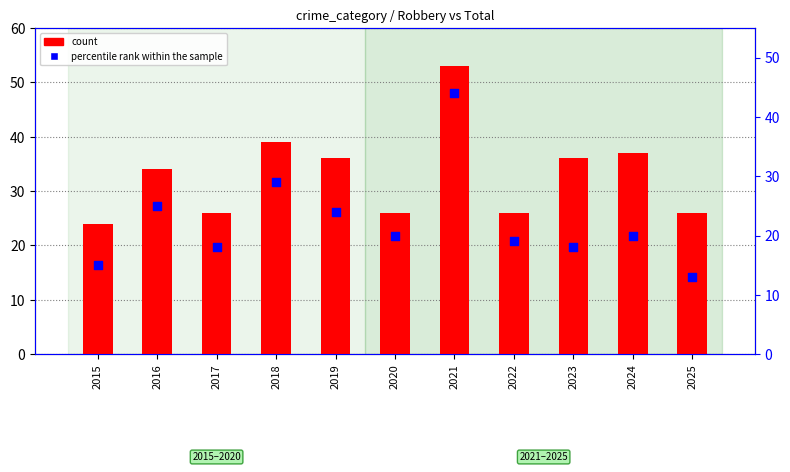

At which category is the sum across all series the highest?

2021